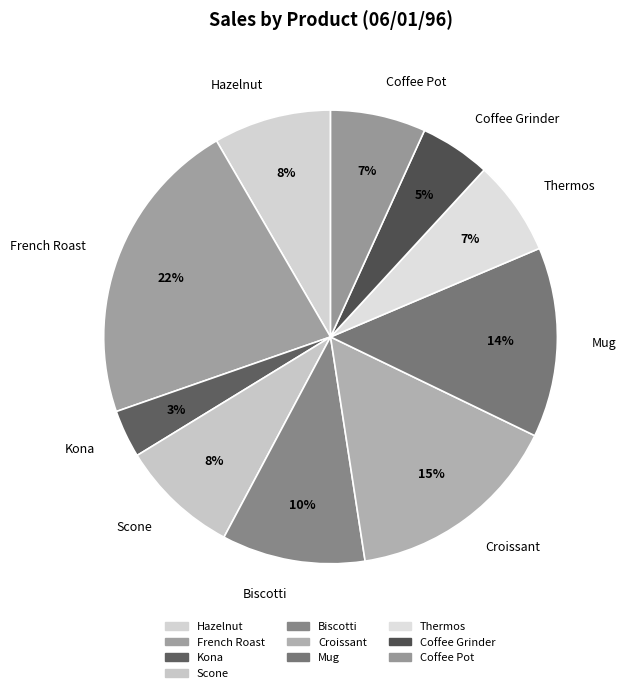

Which slice is the largest?

French Roast